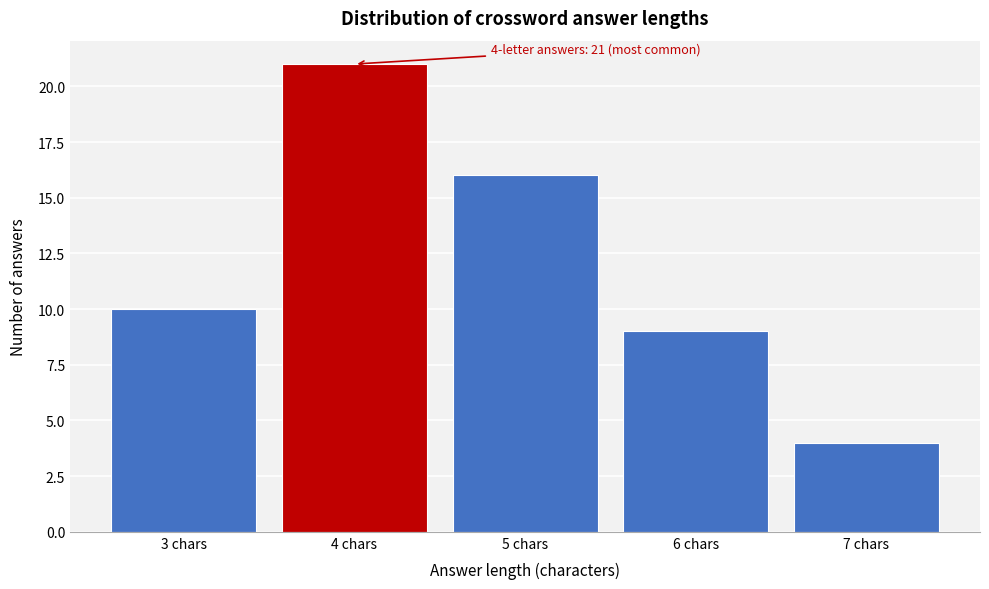

Reading right to left, list all the values displayed in this chart.

4	9	16	21	10